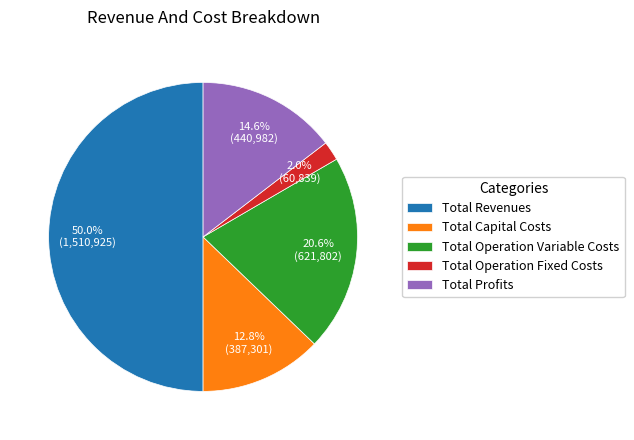

Do Total Operation Variable Costs and Total Operation Fixed Costs together represent more than half of the pie?

No